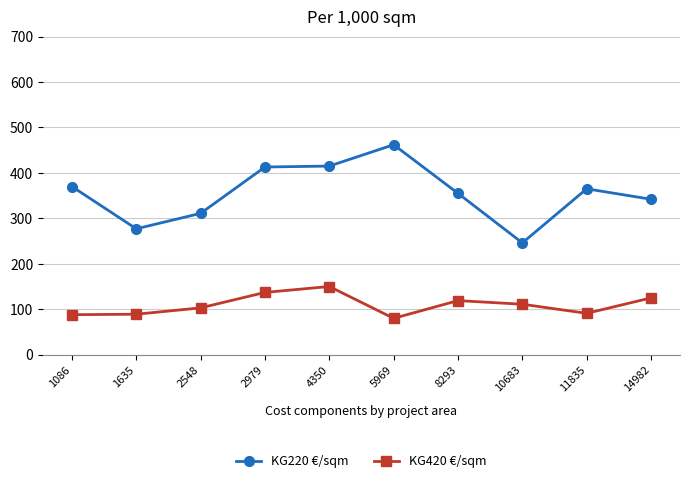

At how many categories does at least one series exceed 326?

7